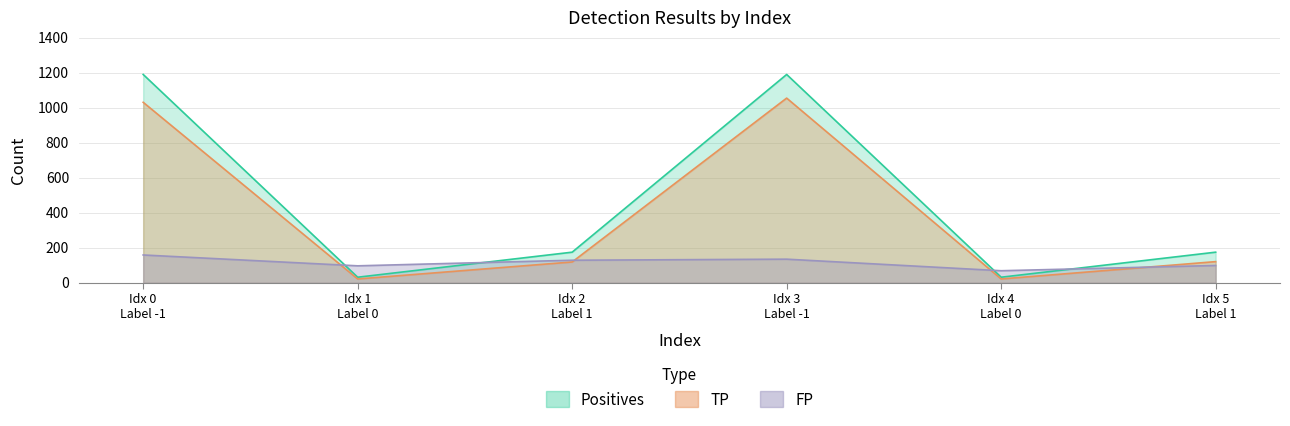

How many interior local valleys does the TP series have?

2